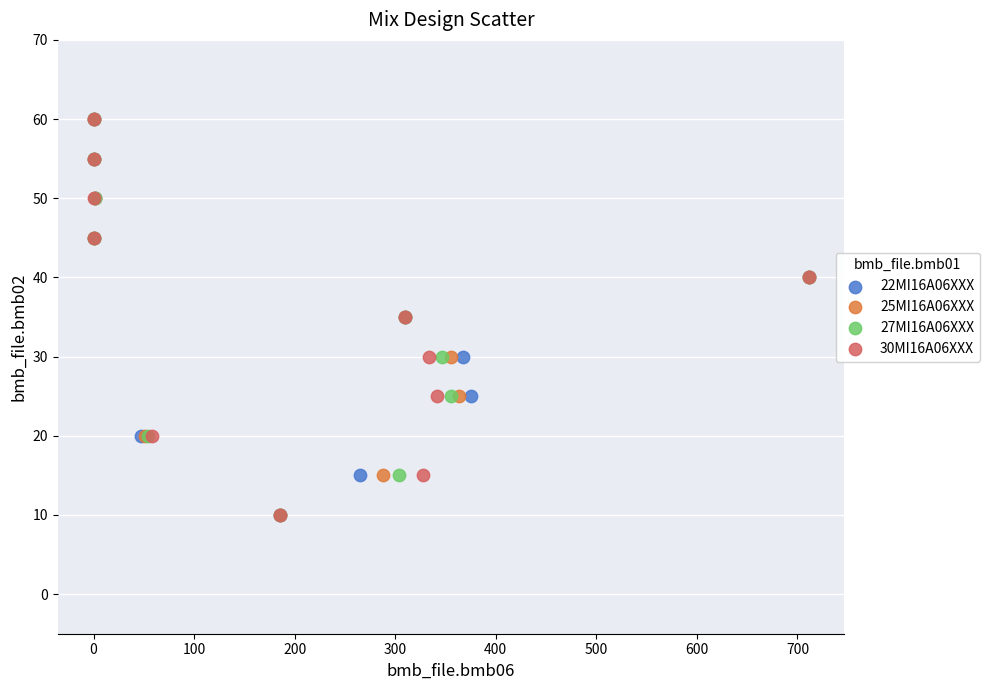

What are all the series names shown in the legend?

22MI16A06XXX, 25MI16A06XXX, 27MI16A06XXX, 30MI16A06XXX